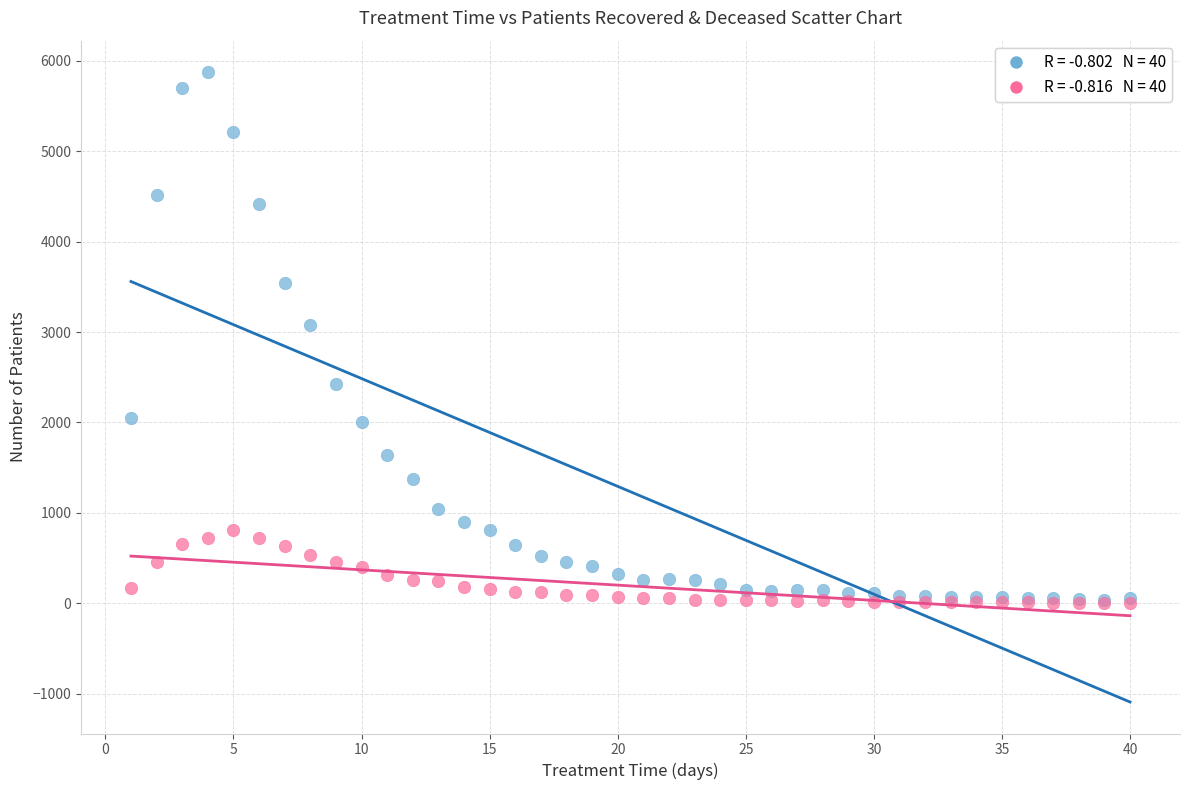

Across all series, what Y value is closest to 2940?

3083